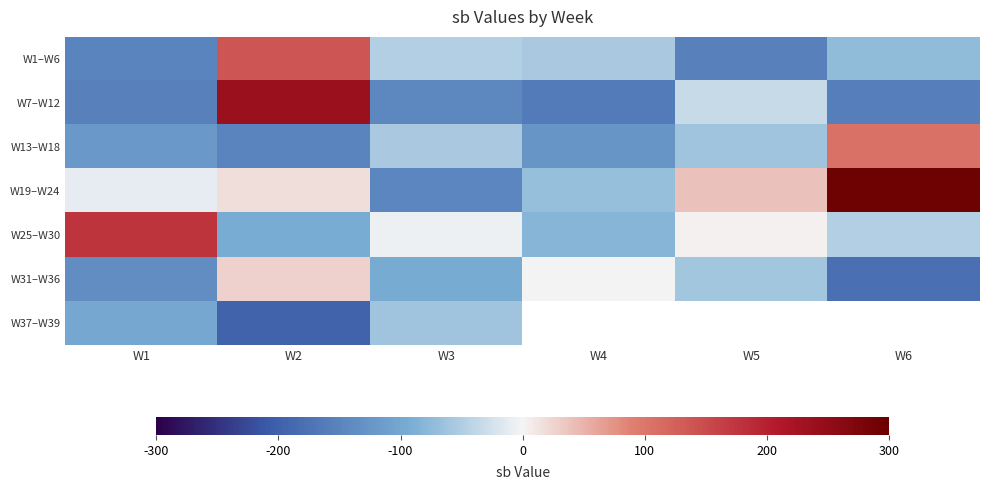

Rank the series by their maximum value, from highest to lowest.

W19–W24, W7–W12, W25–W30, W1–W6, W13–W18, W31–W36, W37–W39